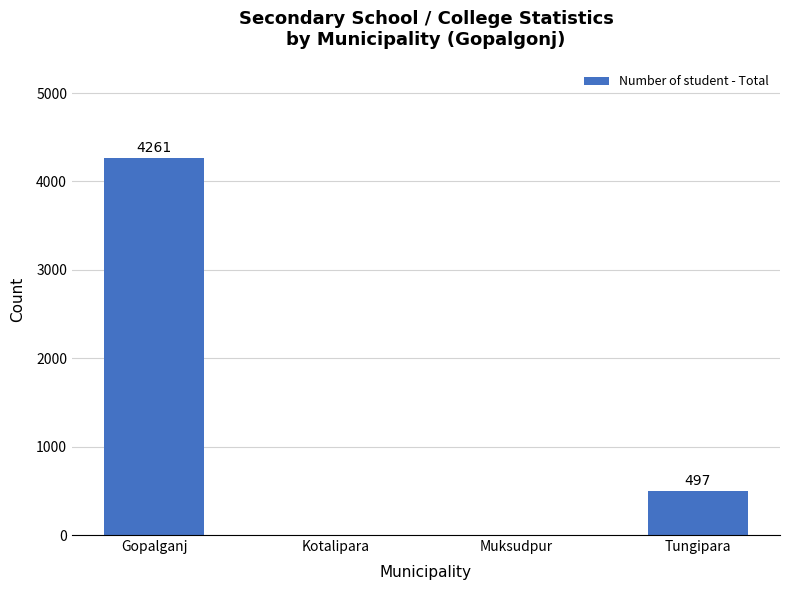

How many series are shown in this chart?

1